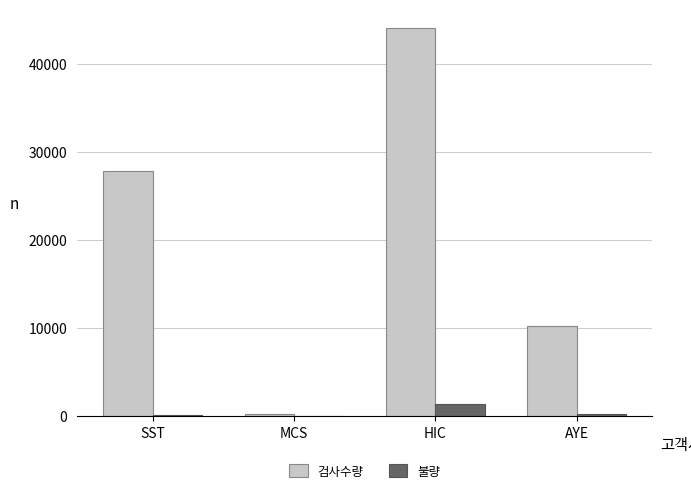

Count the number of categories in the chart.

4